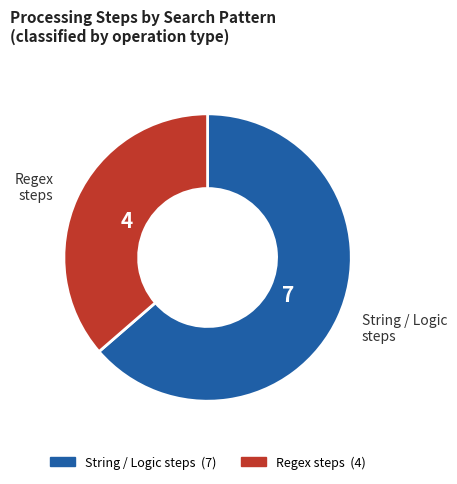

Is there a majority slice in this chart?

Yes